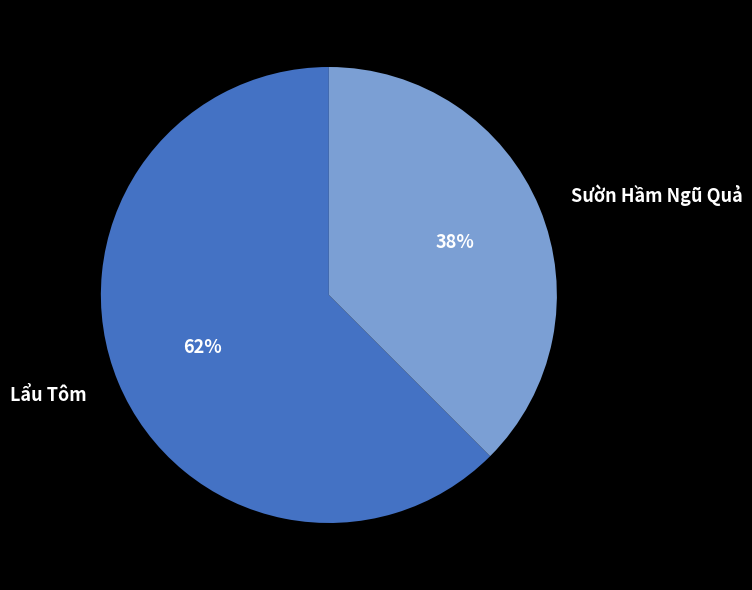

How many slices are in this pie chart?

2